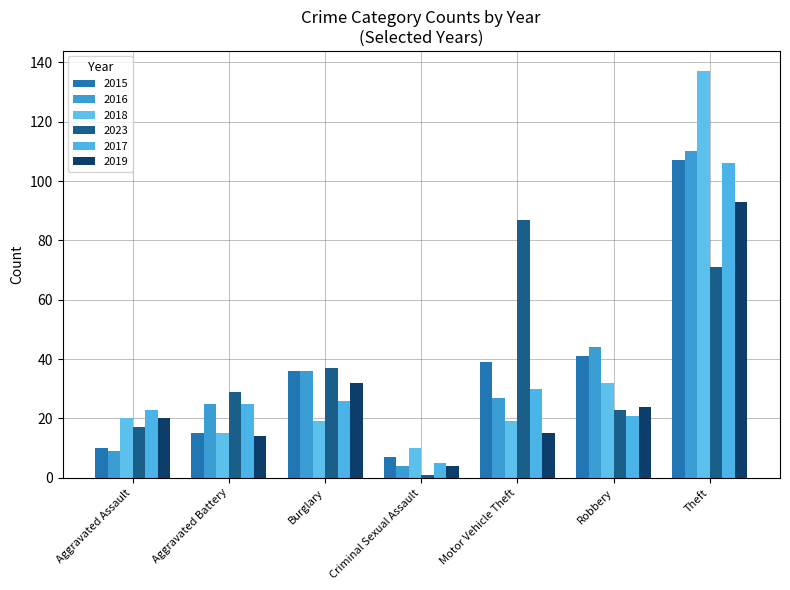

How many bars are there in total?

42